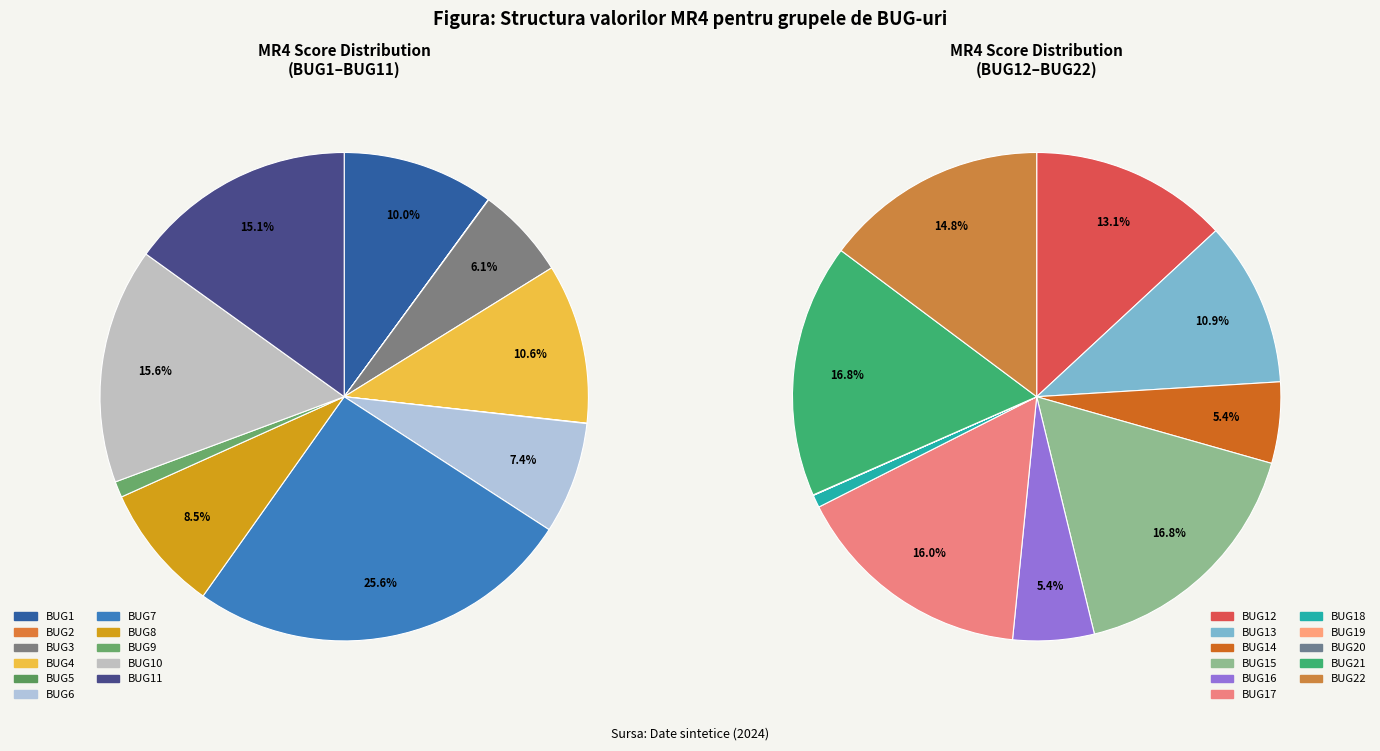

Is BUG21 the majority of the pie?

No